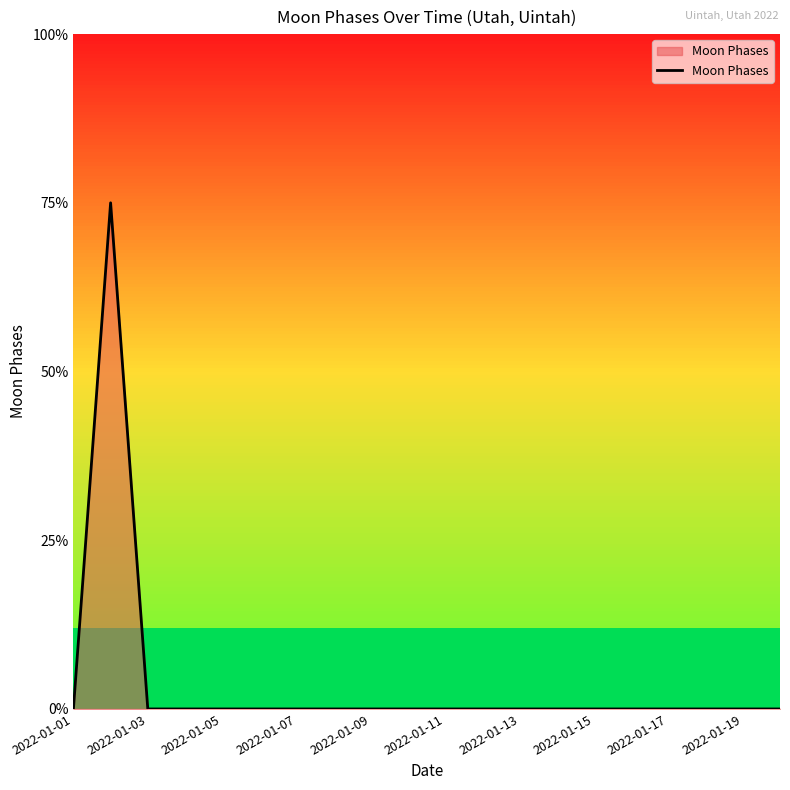

Does the chart have visible grid lines?

No